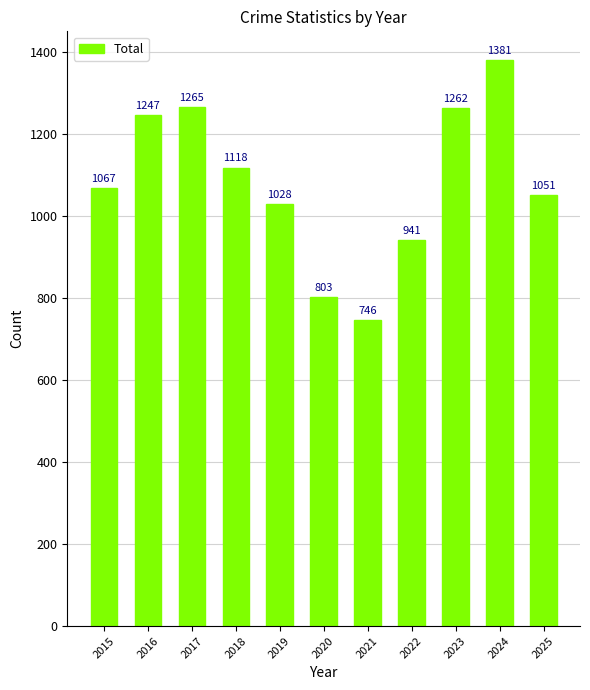

Reading left to right, list all the values displayed in this chart.

2015=1067	2016=1247	2017=1265	2018=1118	2019=1028	2020=803	2021=746	2022=941	2023=1262	2024=1381	2025=1051